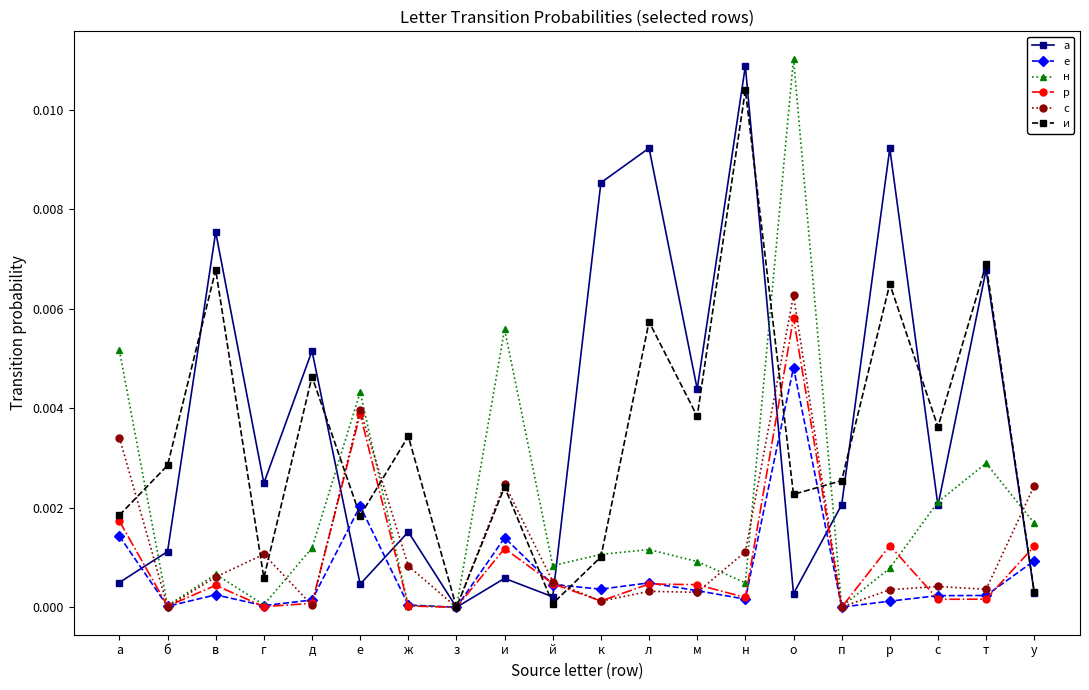

What is the label of the 20th point from the left?

у